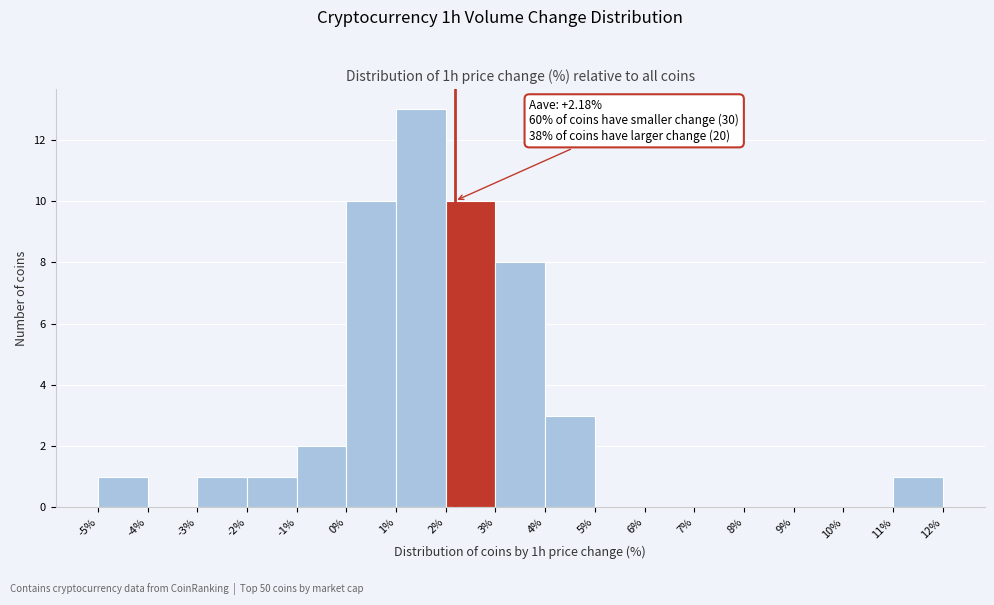

Over which range of the x-axis is the bar tallest?

1% to 2%